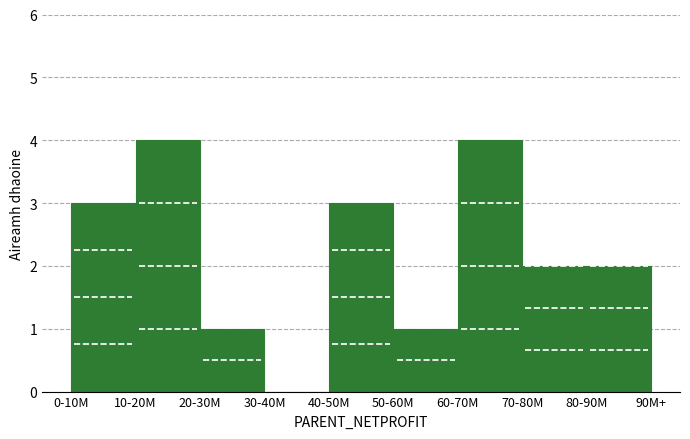

Reading left to right, transcribe all the data shown in this chart.

0-10M=3	10-20M=4	20-30M=1	30-40M=0	40-50M=3	50-60M=1	60-70M=4	70-80M=2	80-90M=2